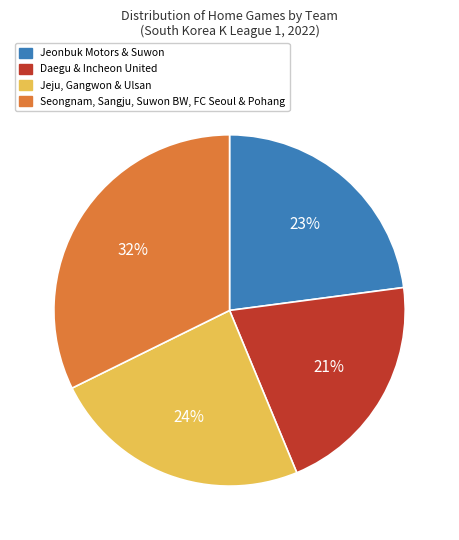

Is it true that Seongnam, Sangju, Suwon BW, FC Seoul & Pohang is 32% of the pie?

True